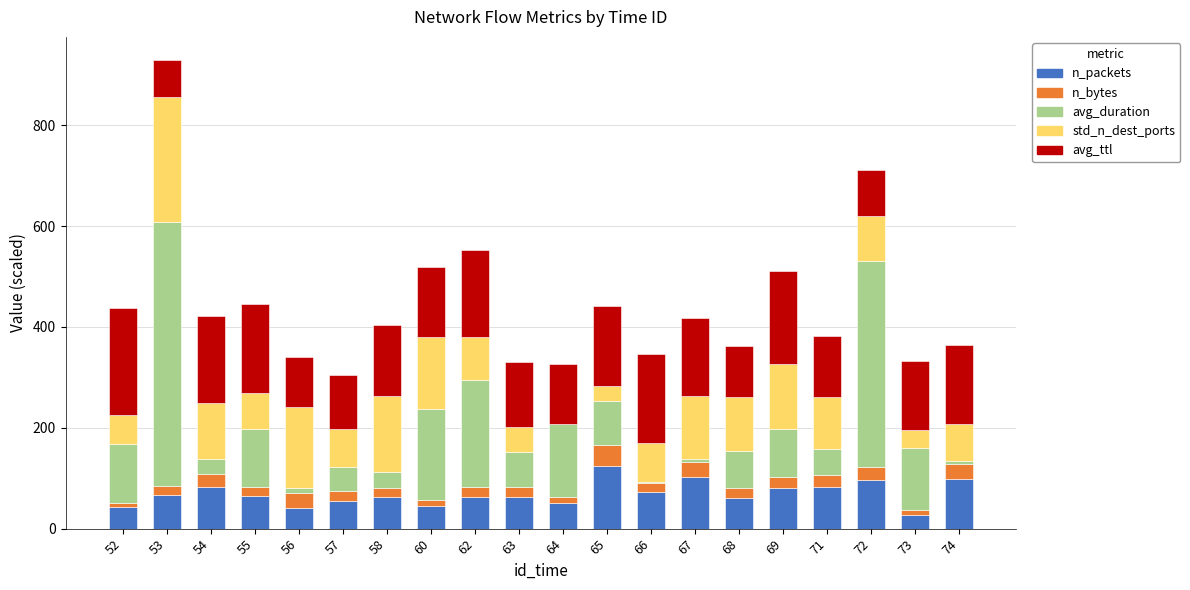

At which category is the sum across all series the highest?

53